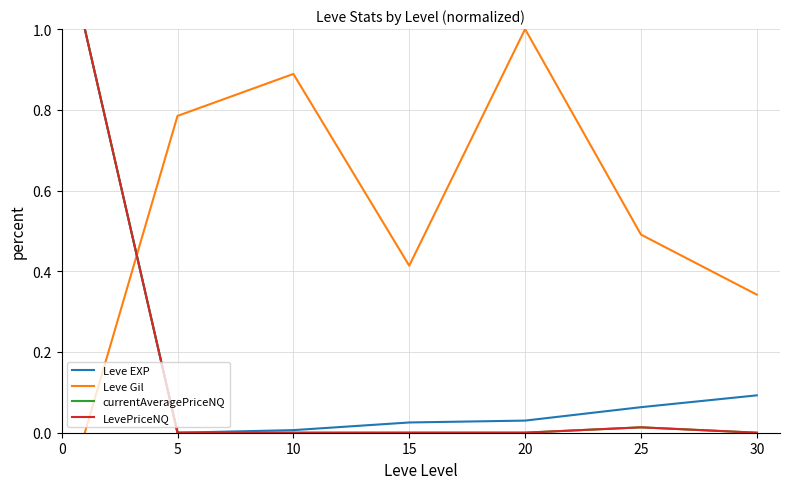

What is the maximum value shown in the chart?

1.0